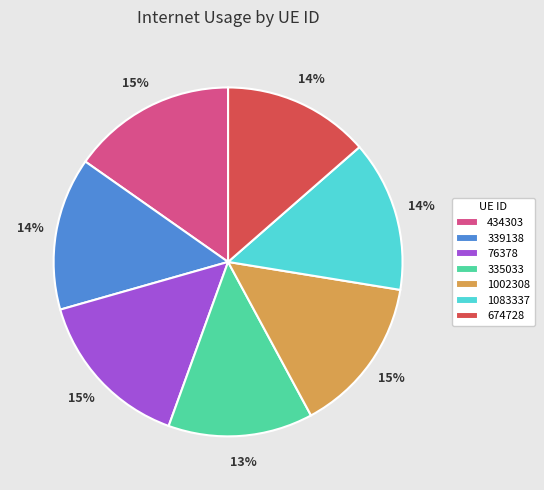

To the nearest percent, what portion does 335033 represent?

13%